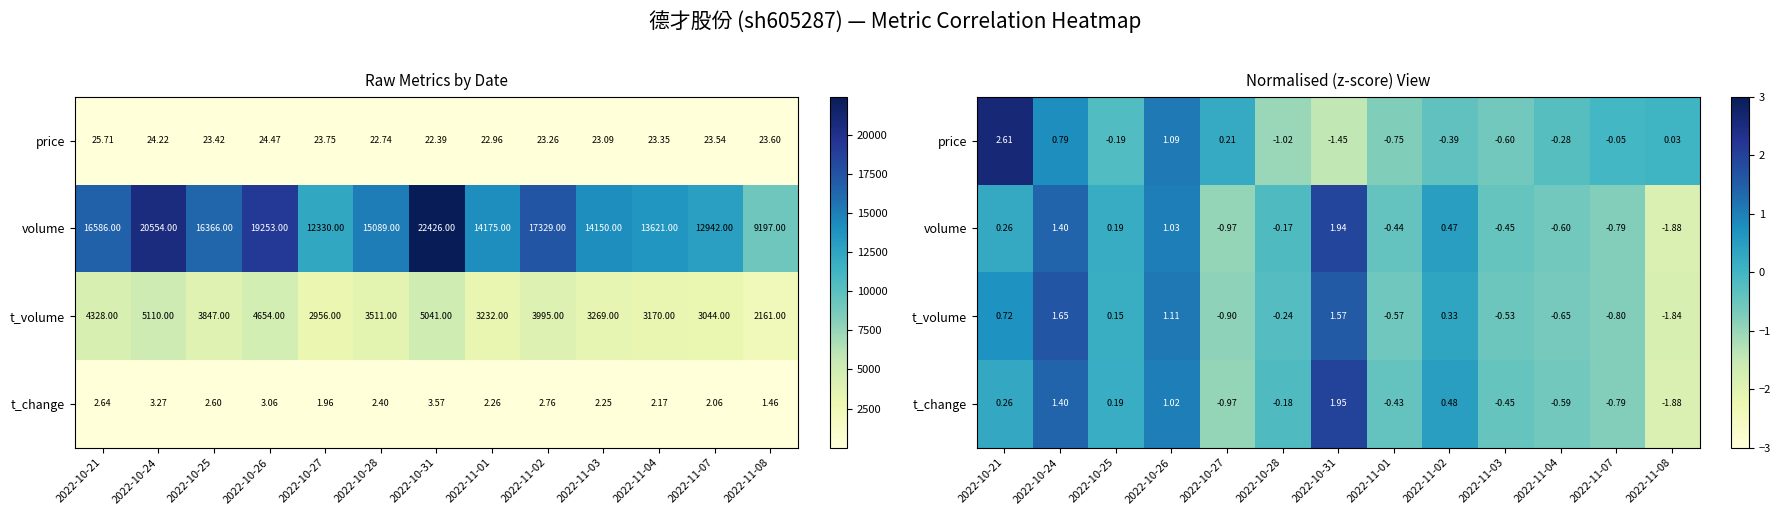

At which category does the chart reach its peak across all series?

2022-10-21